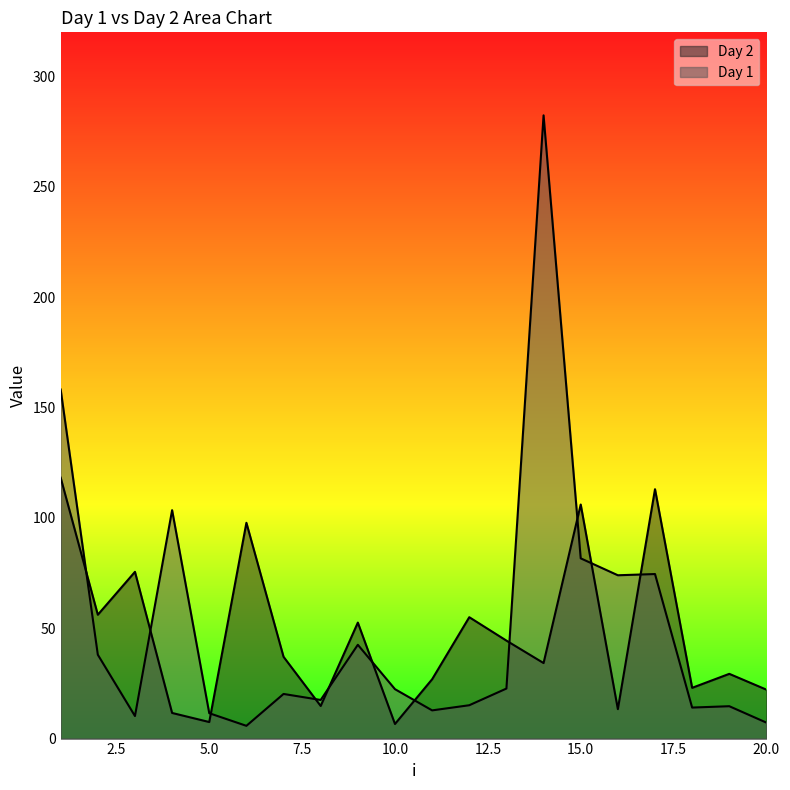

Reading left to right, list all the values displayed in this chart.

Day 1: 1=158.2	2=38.0	3=10.2	4=103.5	5=11.5	6=5.8	7=20.2	8=17.5	9=42.5	10=22.4	11=12.8	12=15.1	13=22.7	14=282.4	15=81.7	16=74.0	17=74.6	18=14.1	19=14.7	20=7.2
Day 2: 1=118.2	2=56.1	3=75.6	4=11.6	5=7.5	6=97.8	7=37.1	8=14.8	9=52.6	10=6.6	11=26.9	12=55.0	13=44.4	14=34.2	15=106.1	16=13.3	17=113.0	18=23.0	19=29.3	20=22.2